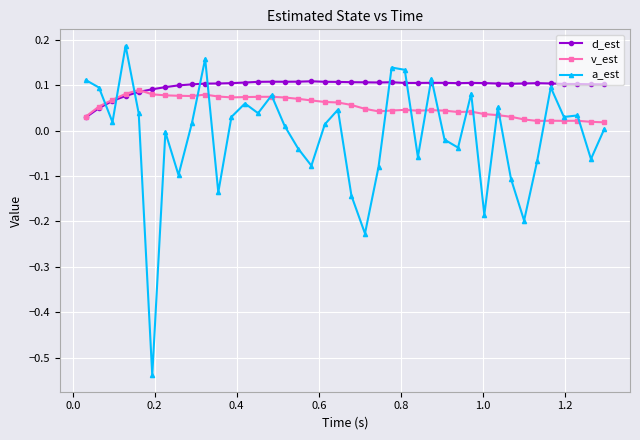

Which series has the largest total across all categories?

d_est